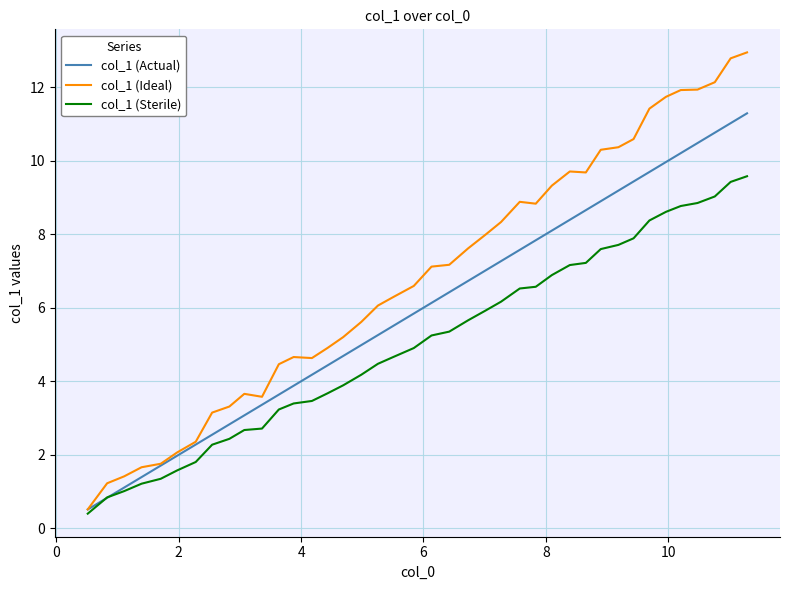

List the series in order of their peak value, highest first.

col_1 (Ideal), col_1 (Actual), col_1 (Sterile)